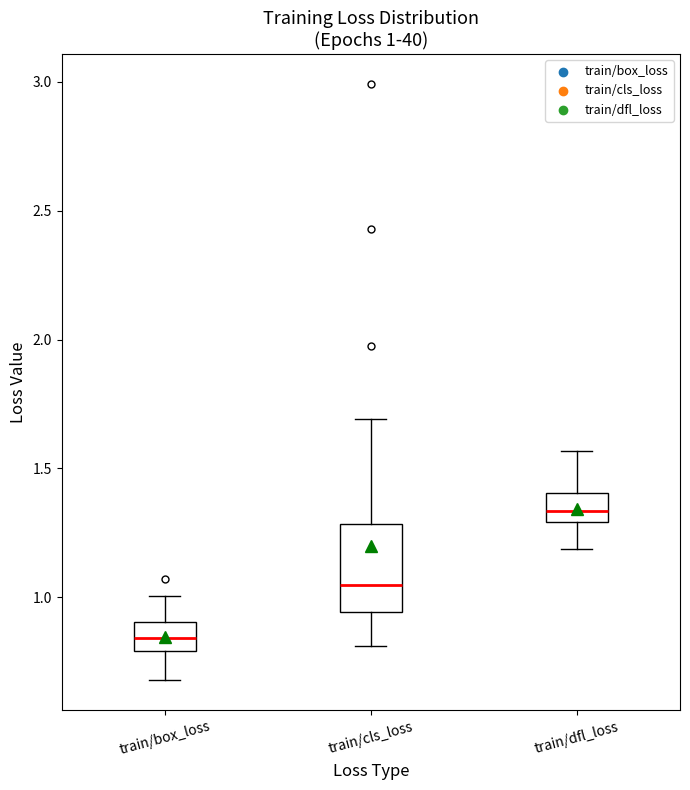

Comparing the boxes themselves (not the whiskers), which one is the tallest?

train/cls_loss